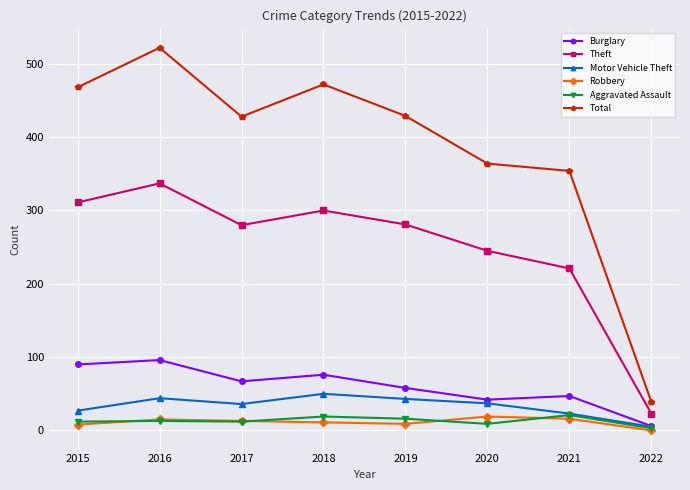

At which category does the chart reach its minimum across all series?

2022